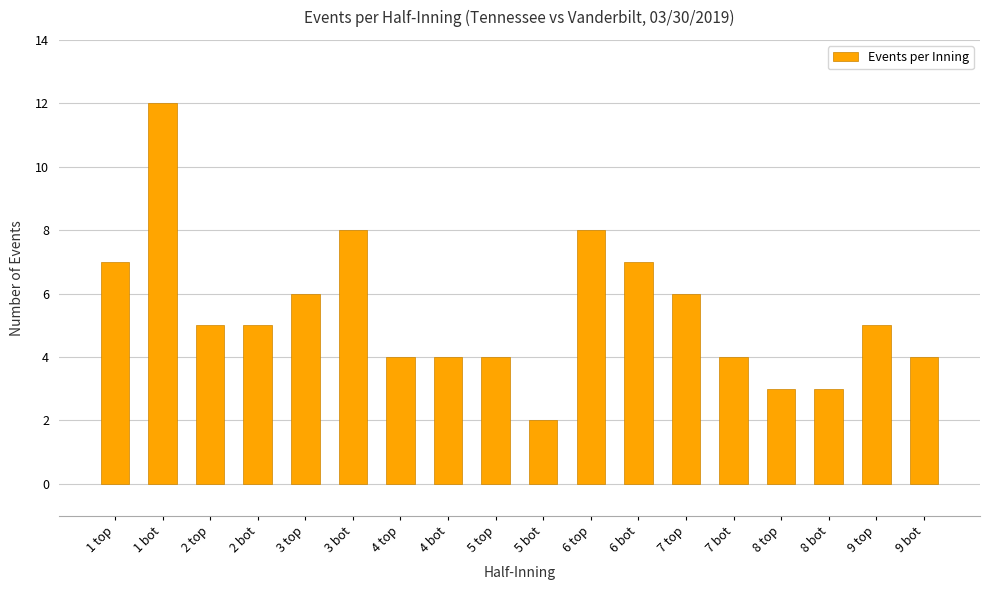

How many categories are shown in the chart?

18